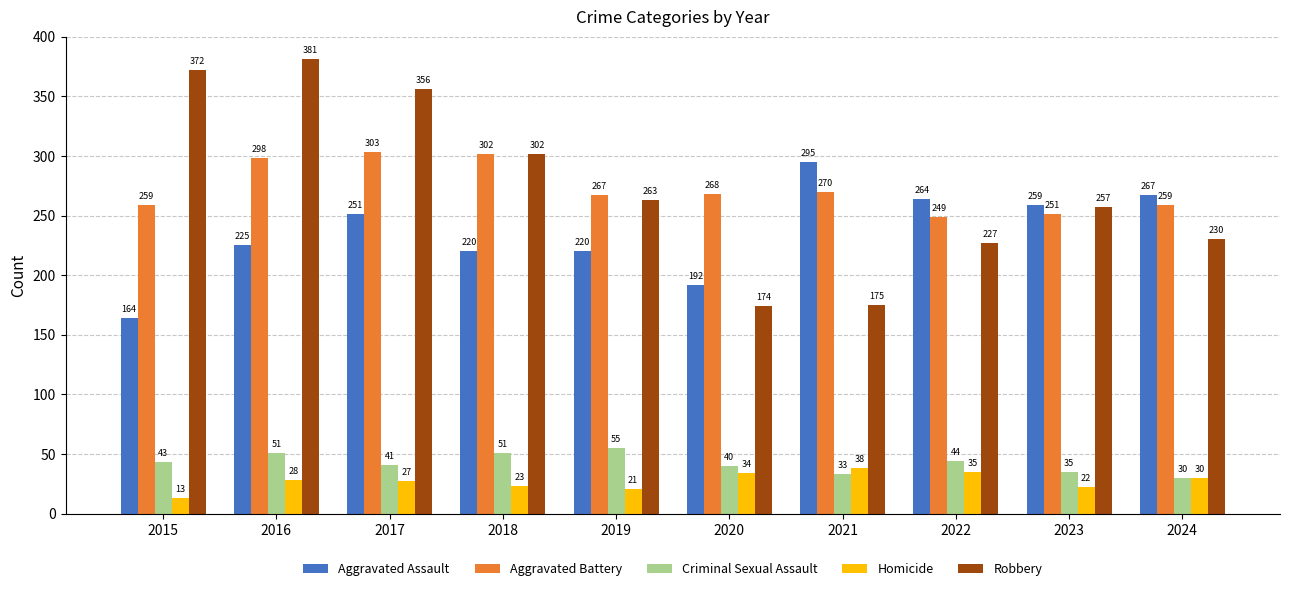

Is it true that Robbery equals 257 at 2023?

True